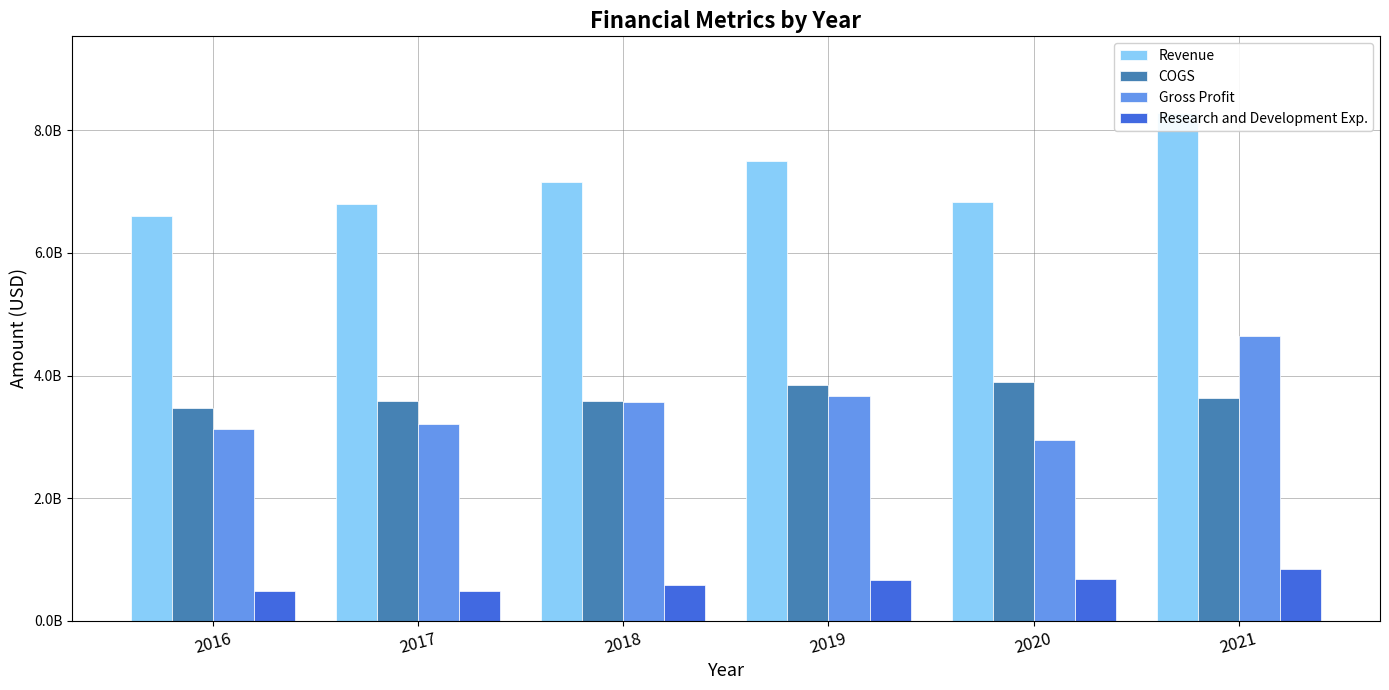

What is the sum of the Research and Development Exp. values at 2020 and 2017?

1161000000